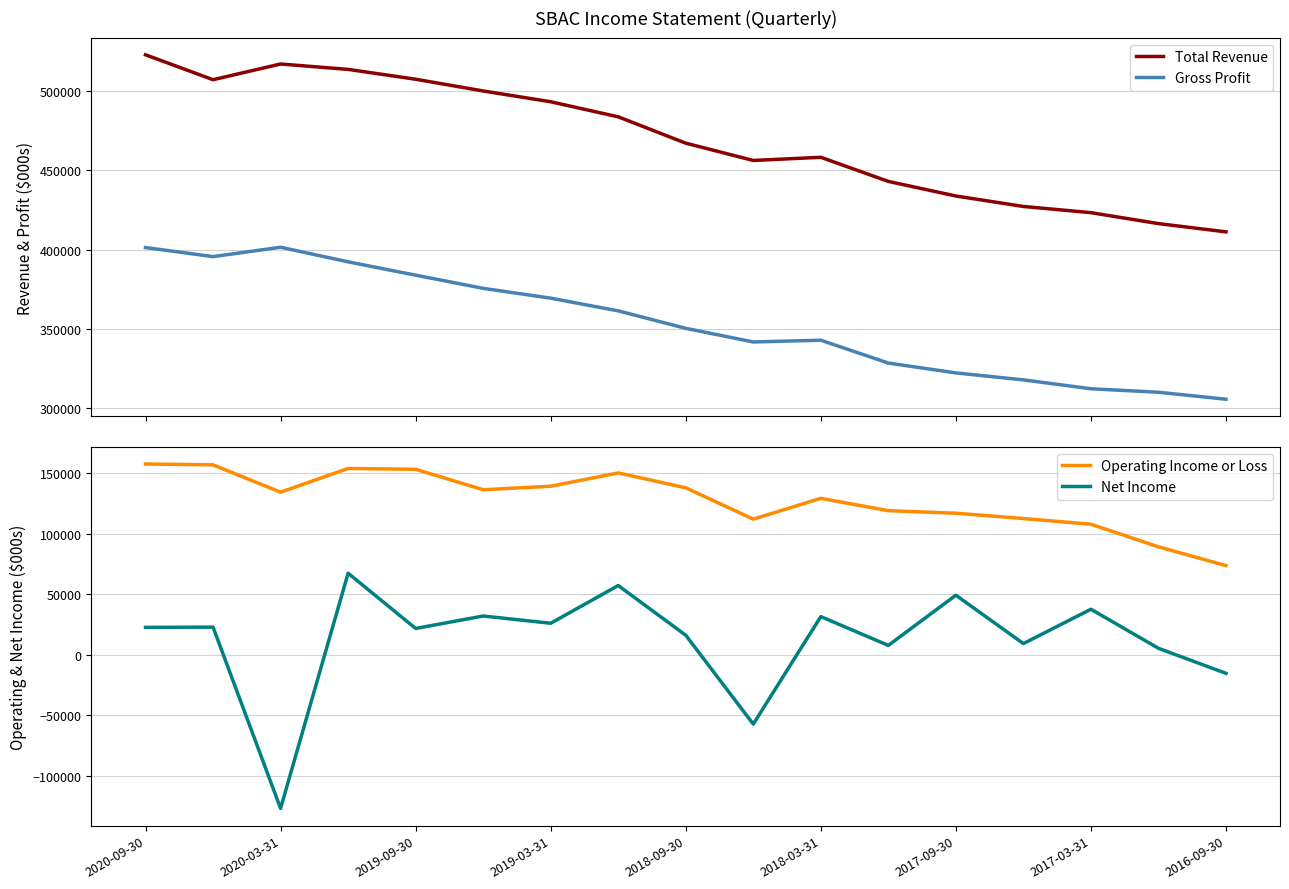

Which category has the lowest value in the Operating Income or Loss series?

2016-09-30